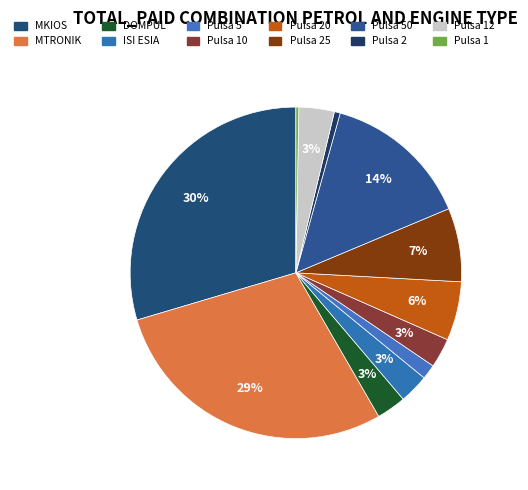

How many slices are in this pie chart?

12